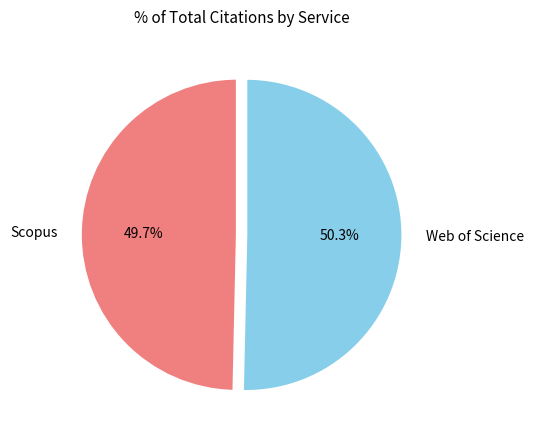

How many slices are in this pie chart?

2